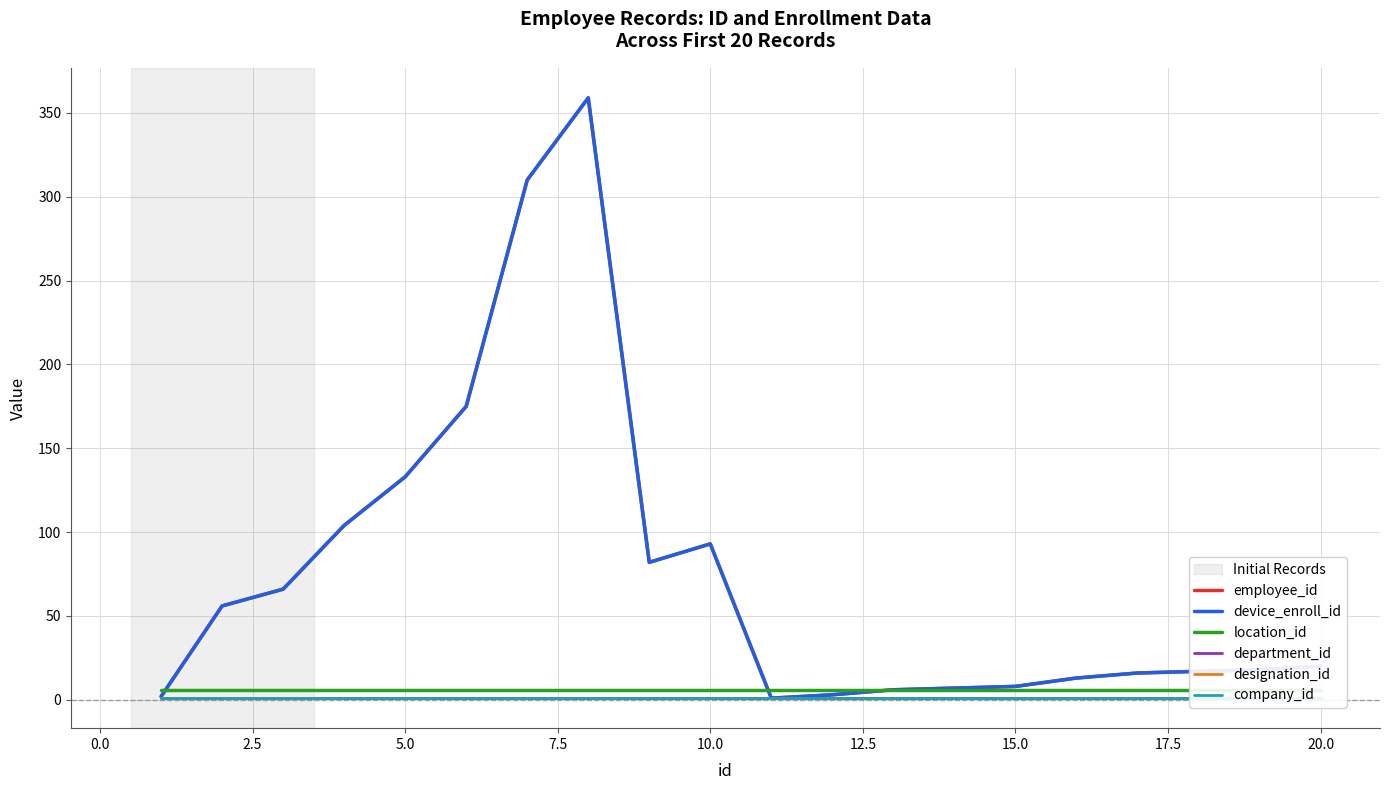

List the series in order of their peak value, lowest first.

department_id, designation_id, company_id, location_id, employee_id, device_enroll_id